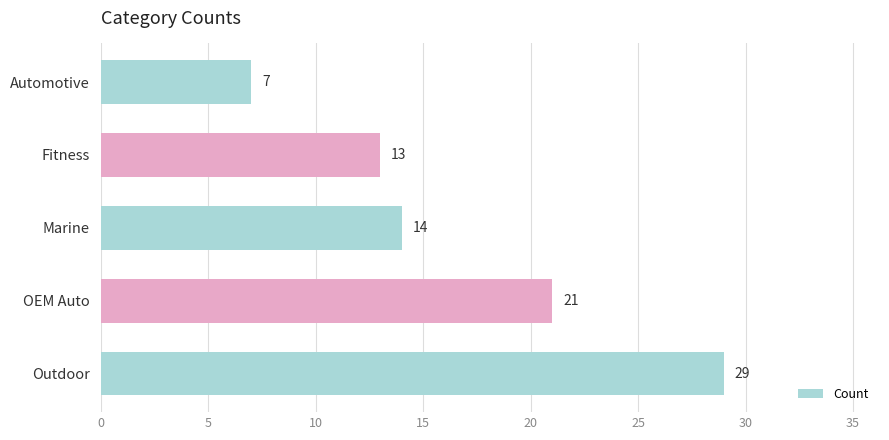

Approximately how many times larger is the value at Automotive compared to OEM Auto?

0.3